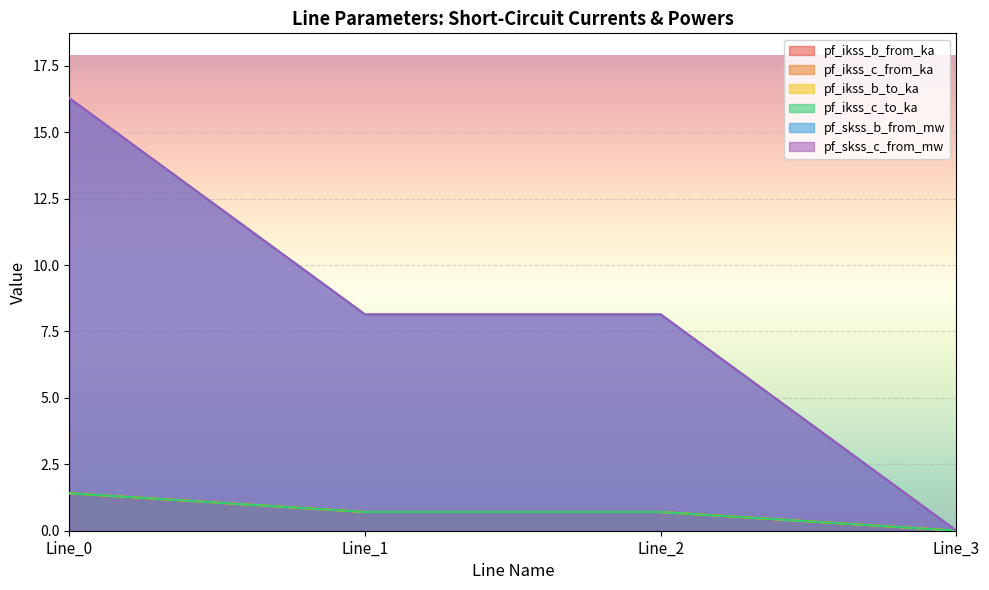

Reading right to left, what are all the values shown in this chart?

pf_ikss_b_from_ka: 0.0	8.1	8.1	16.3
pf_ikss_c_from_ka: 0.0	0.7	0.7	1.4
pf_ikss_b_to_ka: 0.0	0.7	0.7	1.4
pf_ikss_c_to_ka: 0.0	0.7	0.7	1.4
pf_skss_b_from_mw: 0.0	0.7	0.7	1.4
pf_skss_c_from_mw: 0.0	8.1	8.1	16.3